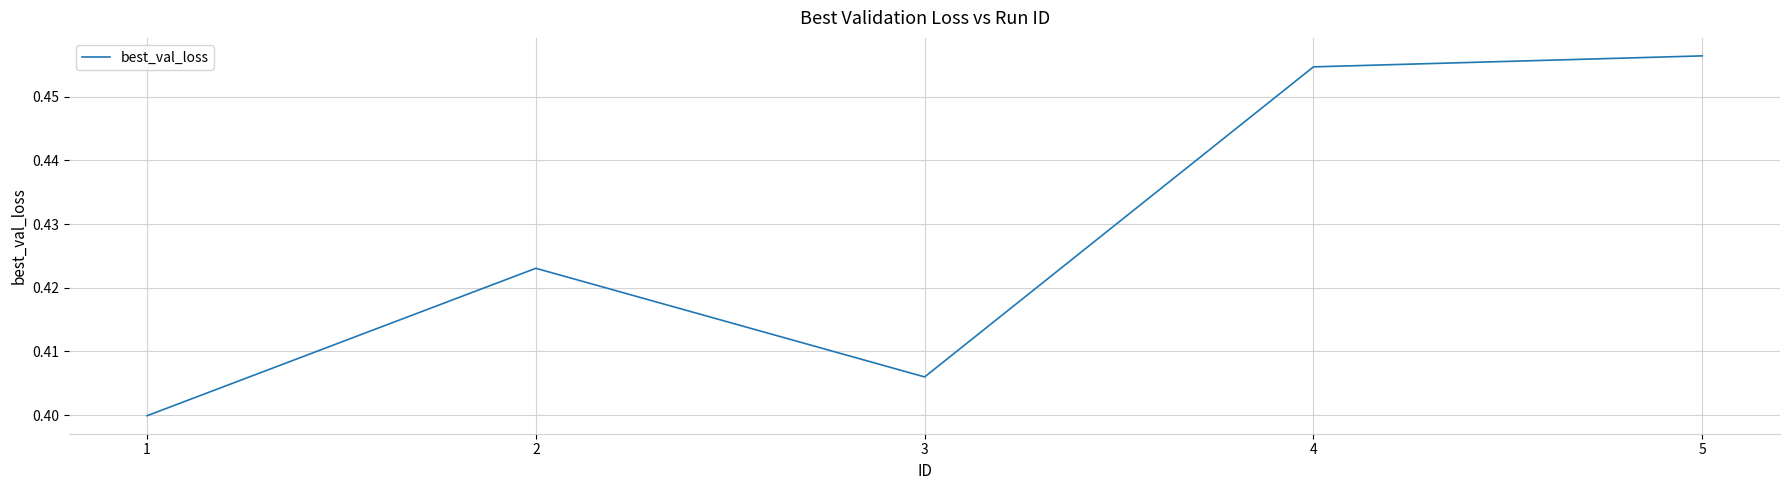

Count the values in the range 0 to 1.

5